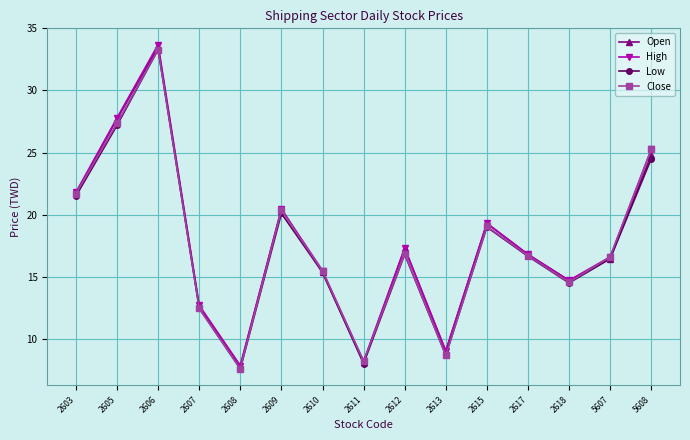

Where does the Open series first go above 16?

2603